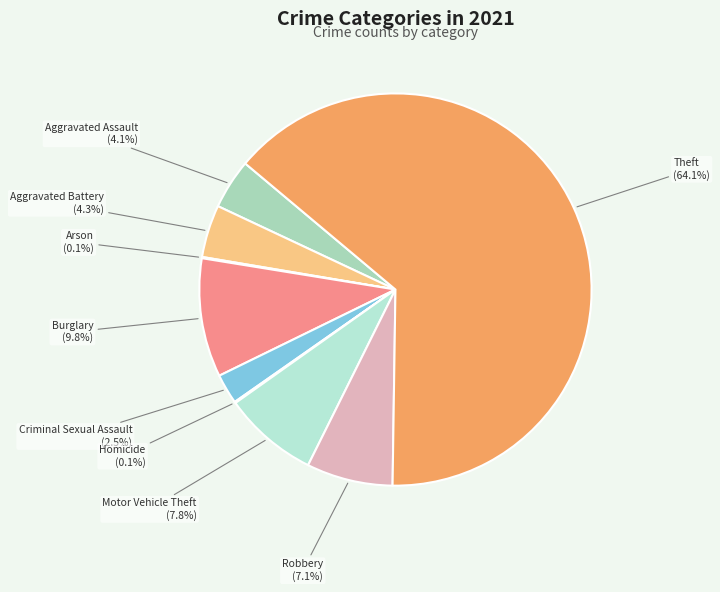

What percentage is the Theft slice, to the nearest percent?

64%